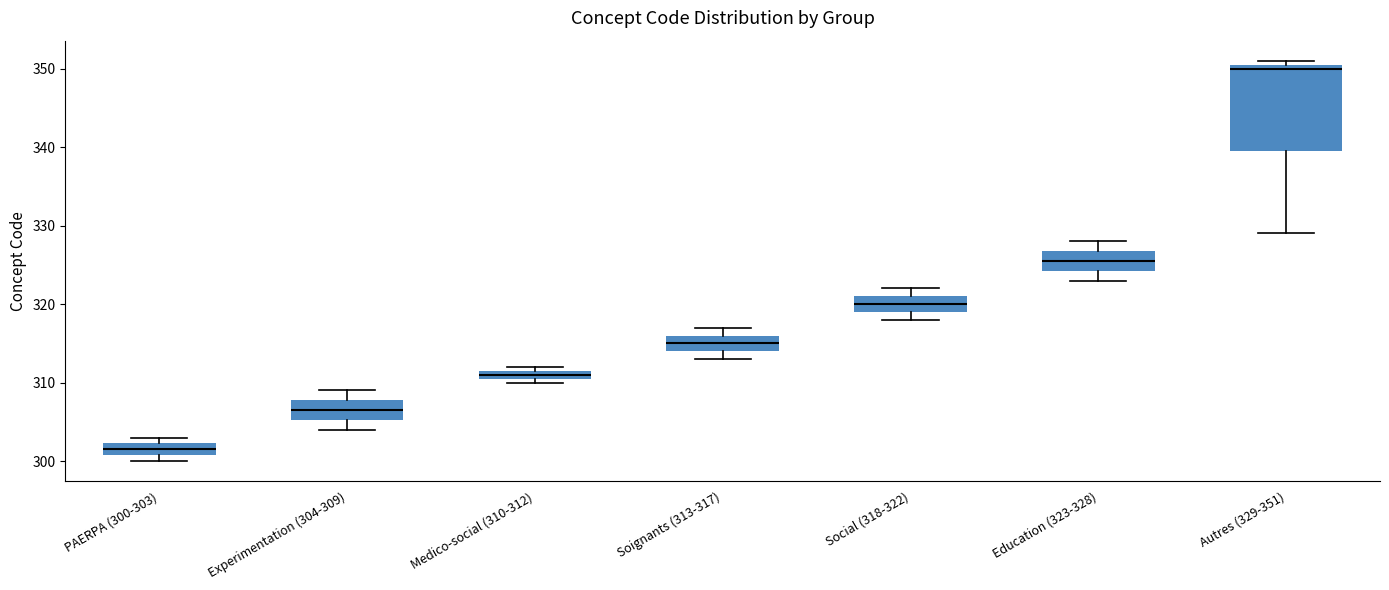

Which box has the lowest median line?

PAERPA (300-303)